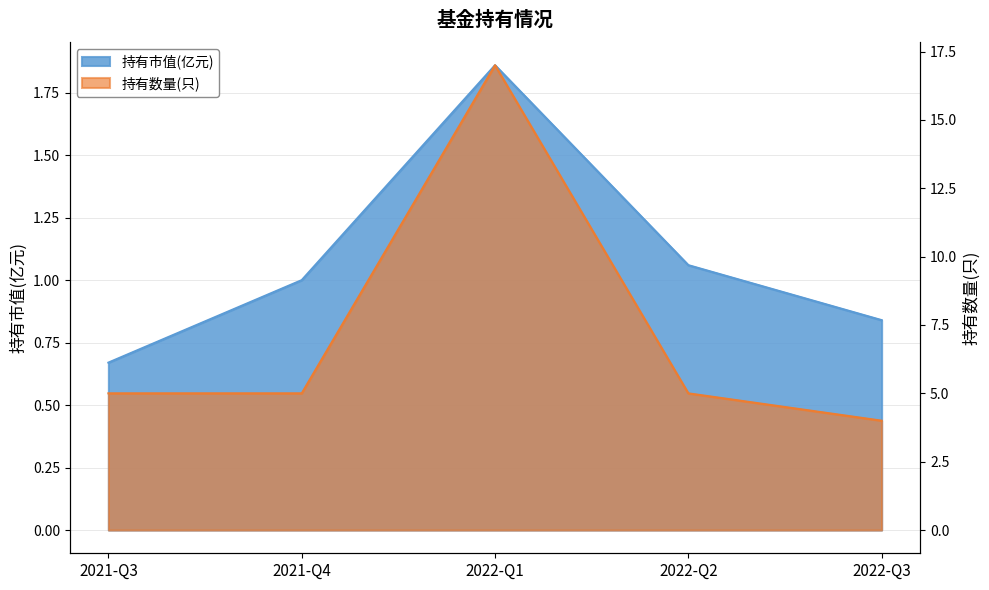

Which series has the largest total across all categories?

持有数量(只)